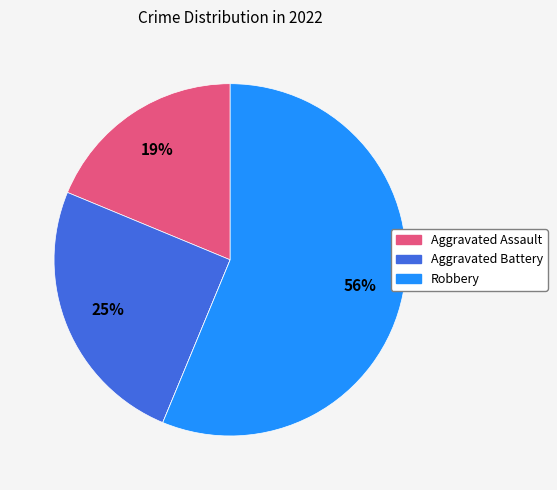

Is there any slice that represents more than half of the pie?

Yes